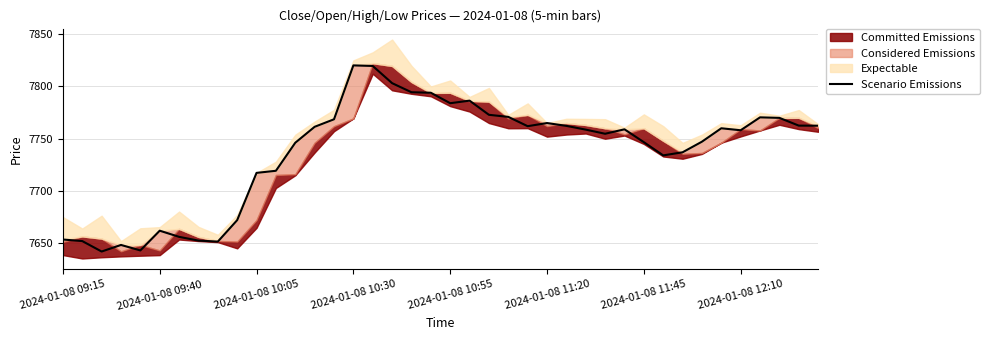

What is the minimum value for Scenario Emissions?

7642.0